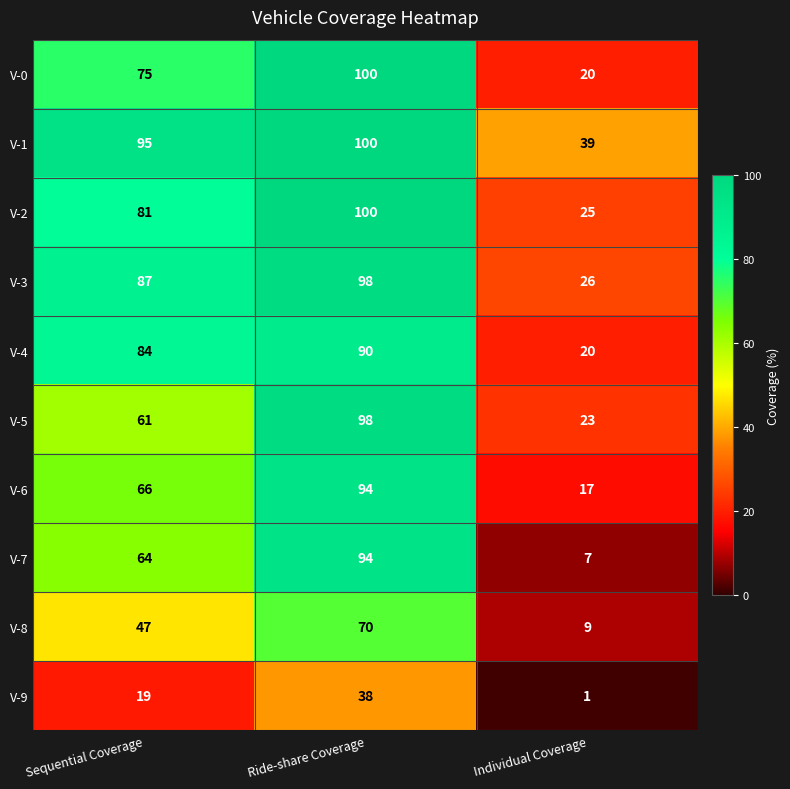

What is the average value of the V-8 series?

42